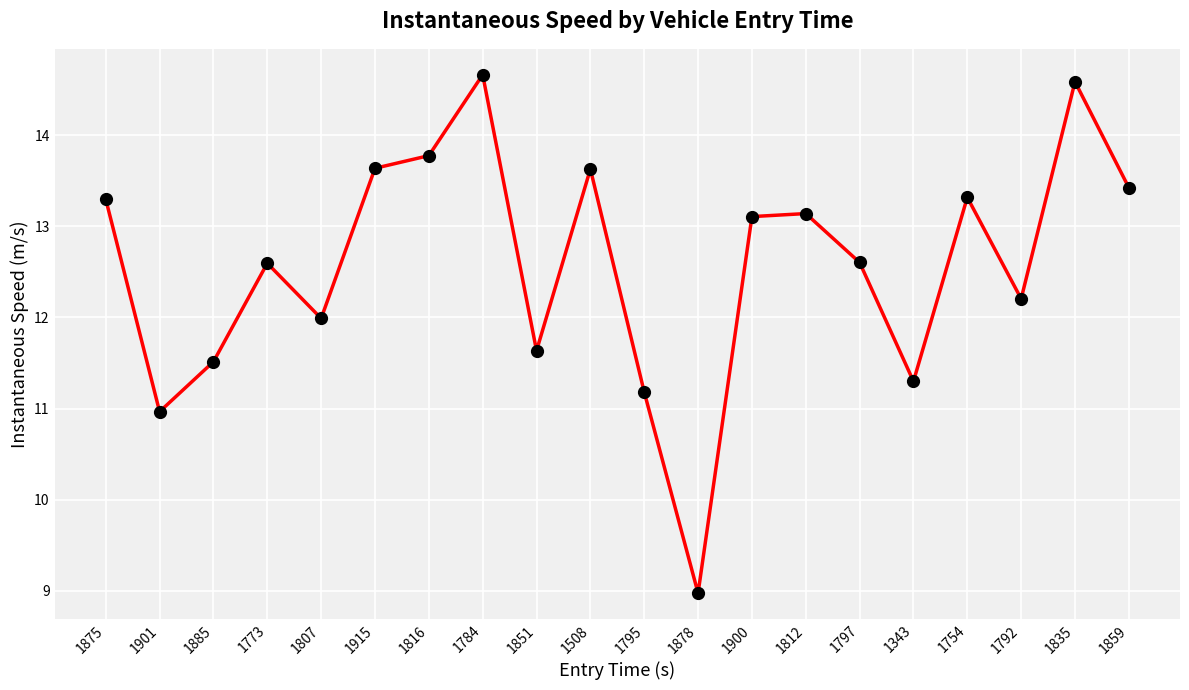

How many points are higher than both their immediate neighbors (excluding endpoints)?

6